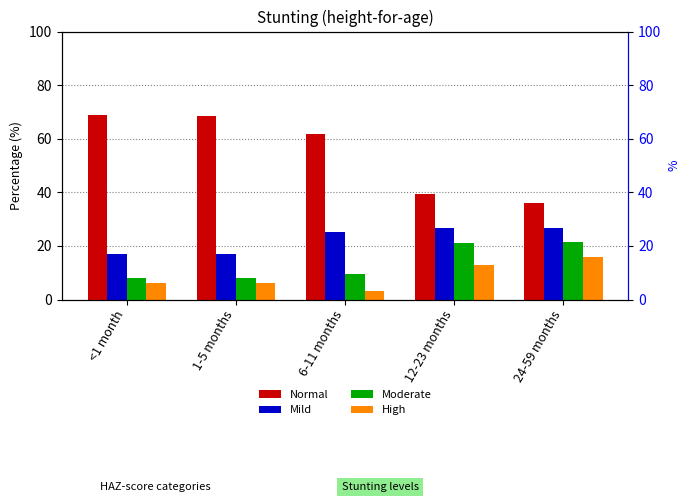

Which series changed the most between 1-5 months and 24-59 months?

Normal